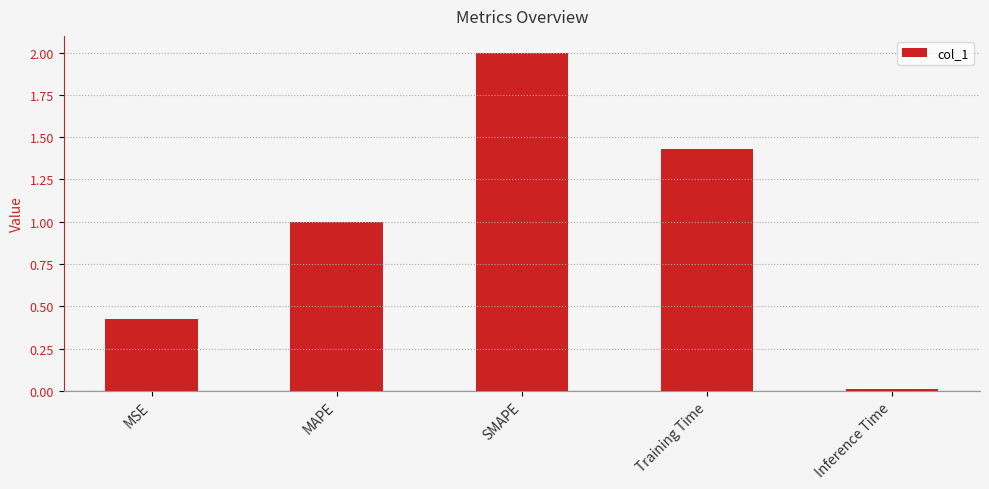

What is the change in value from MAPE to SMAPE?

+1.0